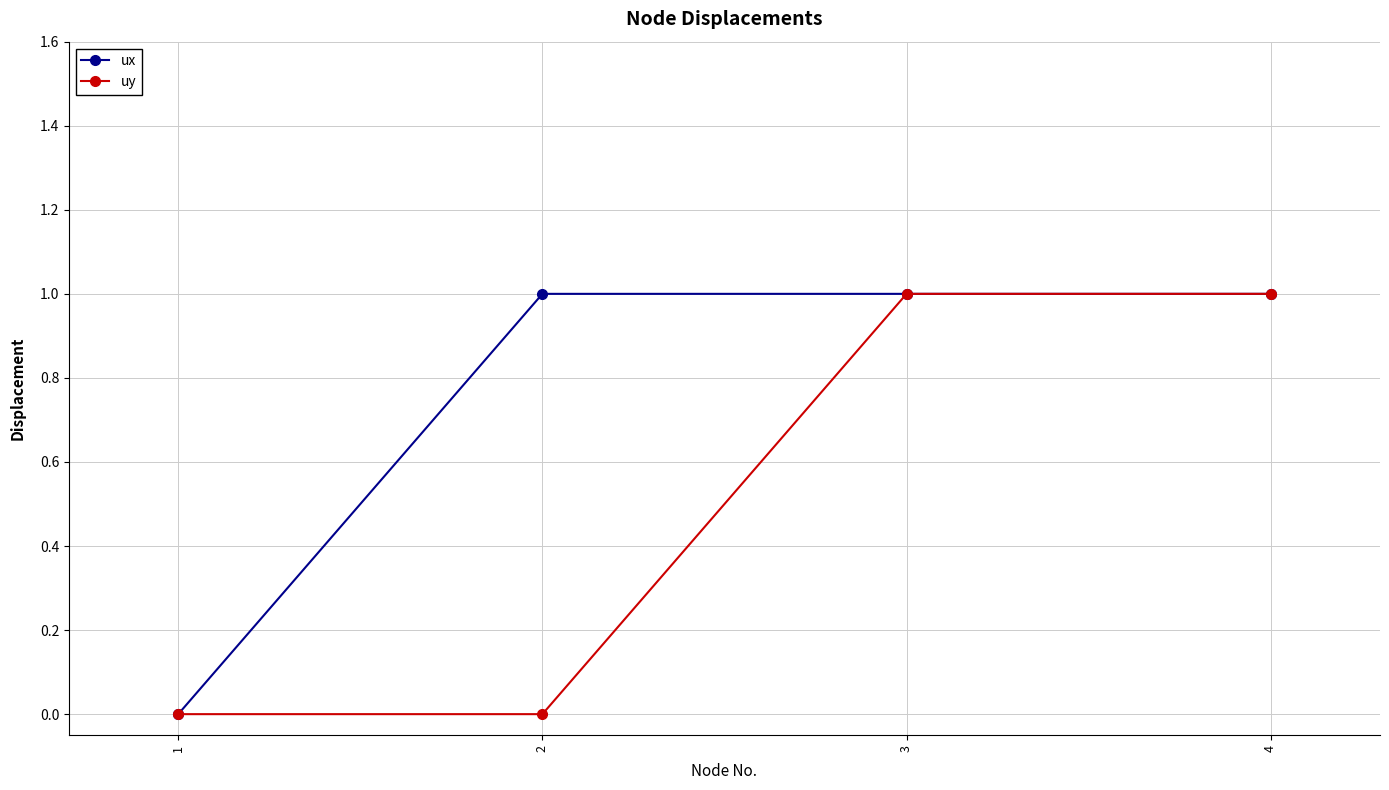

What is the sum of the uy values at 4 and 3?

2